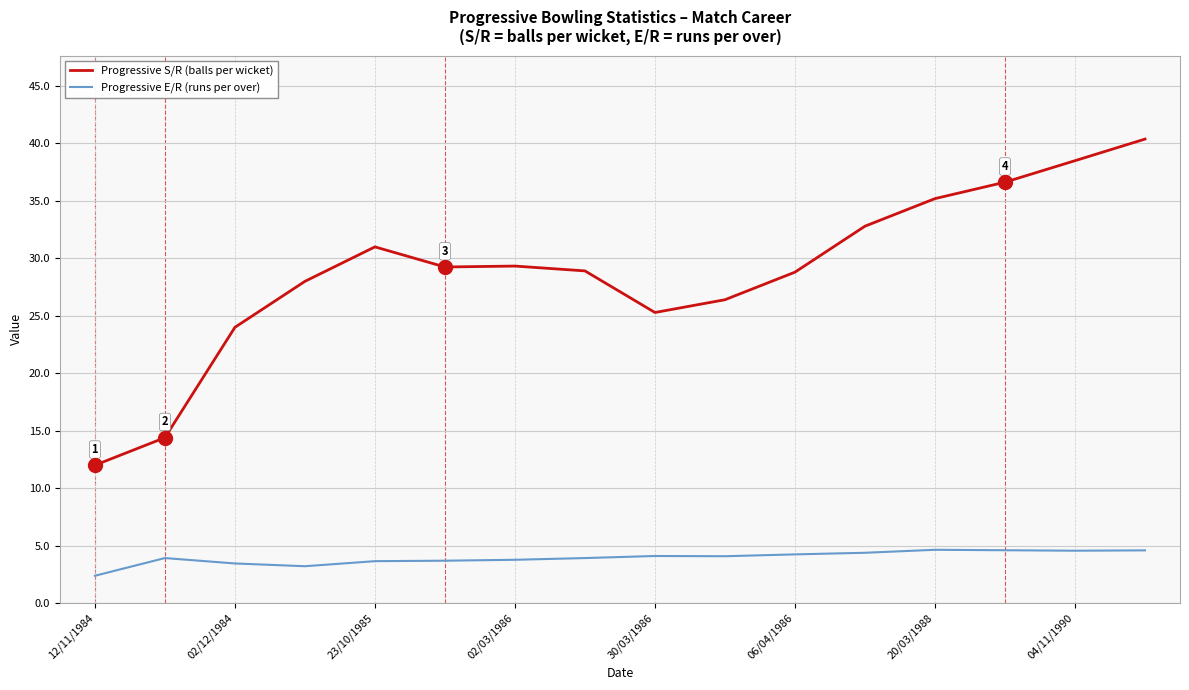

List the series in order of their overall mean, highest first.

Progressive S/R (balls per wicket), Progressive E/R (runs per over)